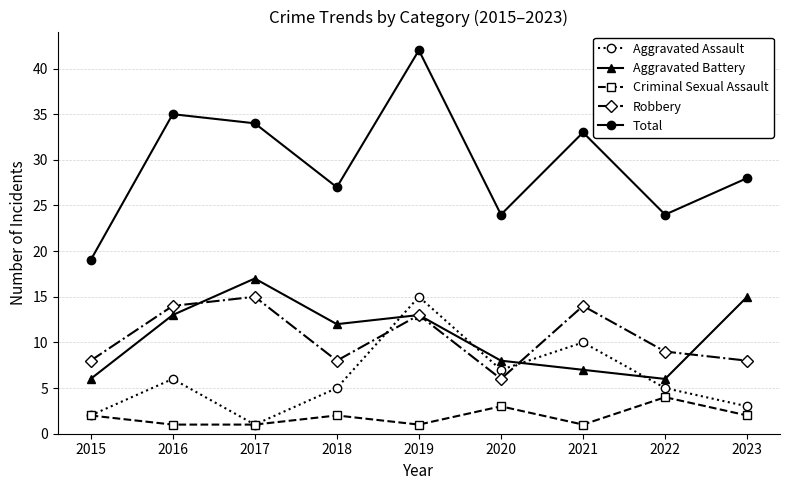

How many Criminal Sexual Assault values are between 1 and 2?

7